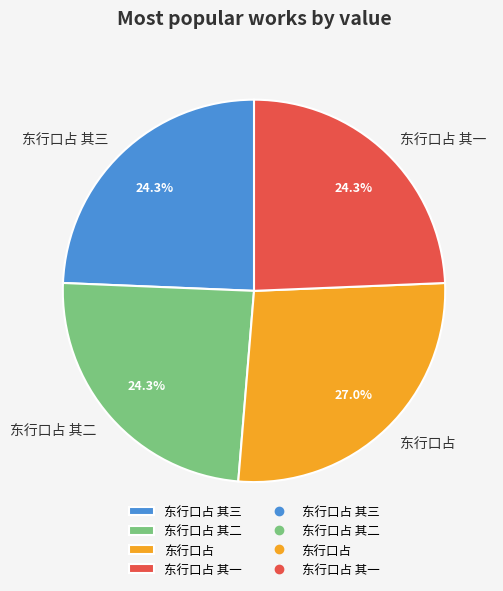

To the nearest percent, what is the combined percentage of 东行口占 其一 and 东行口占 其二?

49%